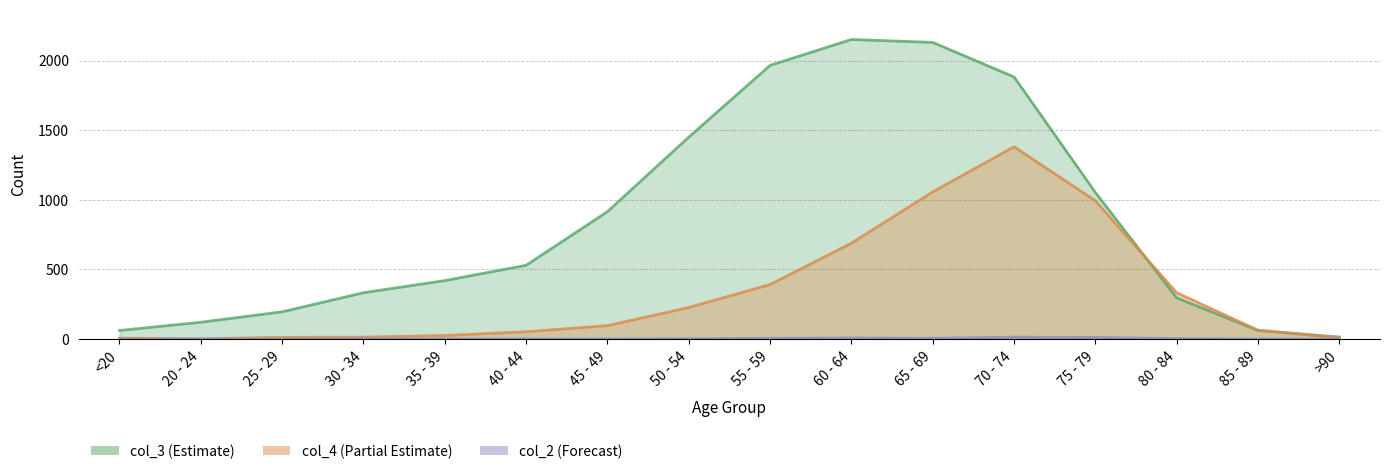

Which category has the lowest value in the col_3 series?

>90